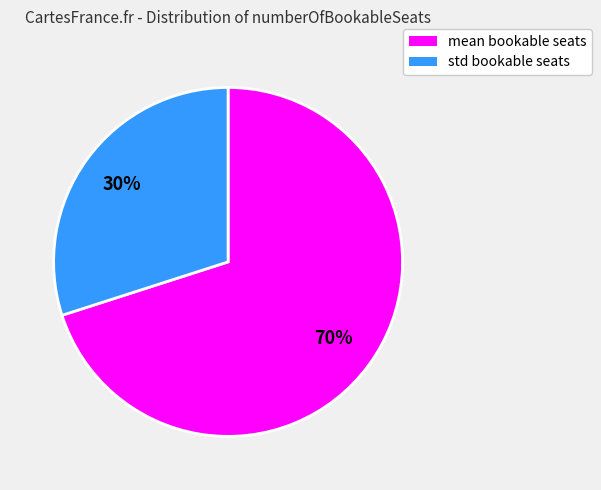

How many segments does this pie chart have?

2